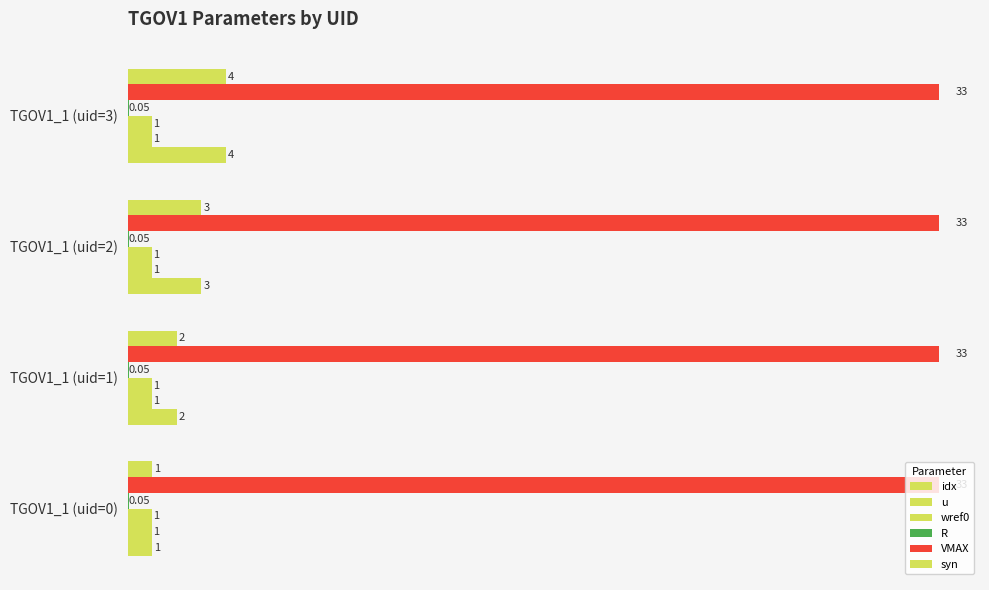

How many data points does each series have?

4